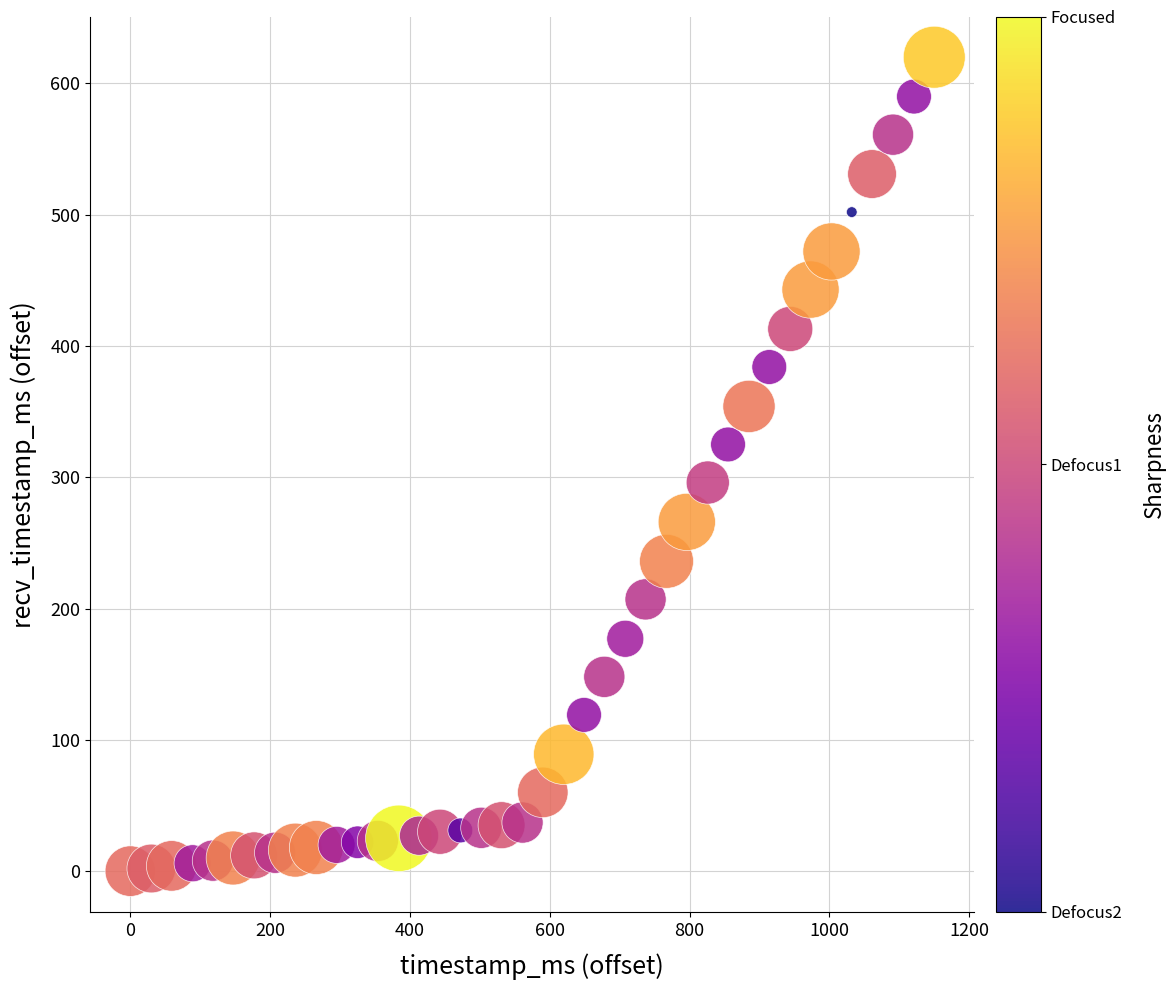

What is the range of X values (max minus min)?

1150